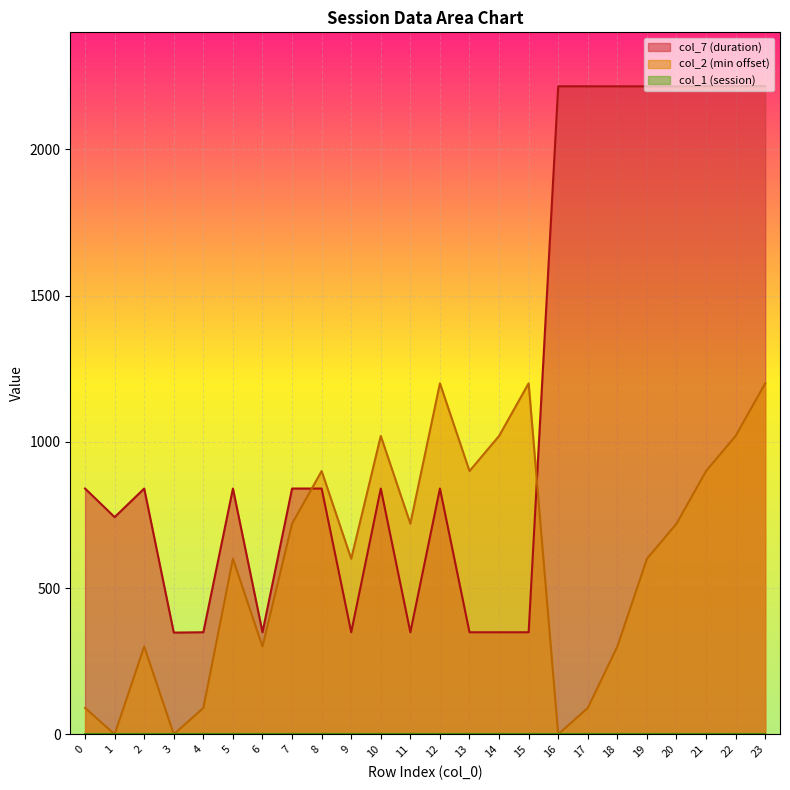

What is the spread (max minus min) of values at 17?

2213.4